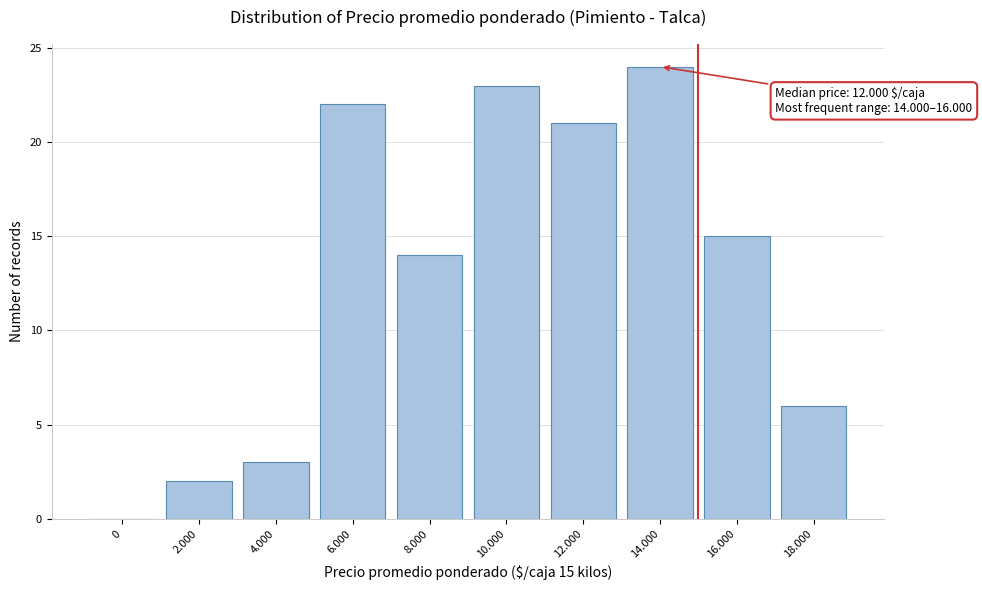

Reading left to right, transcribe all the data shown in this chart.

0=0	2.000=2	4.000=3	6.000=22	8.000=14	10.000=23	12.000=21	14.000=24	16.000=15	18.000=6